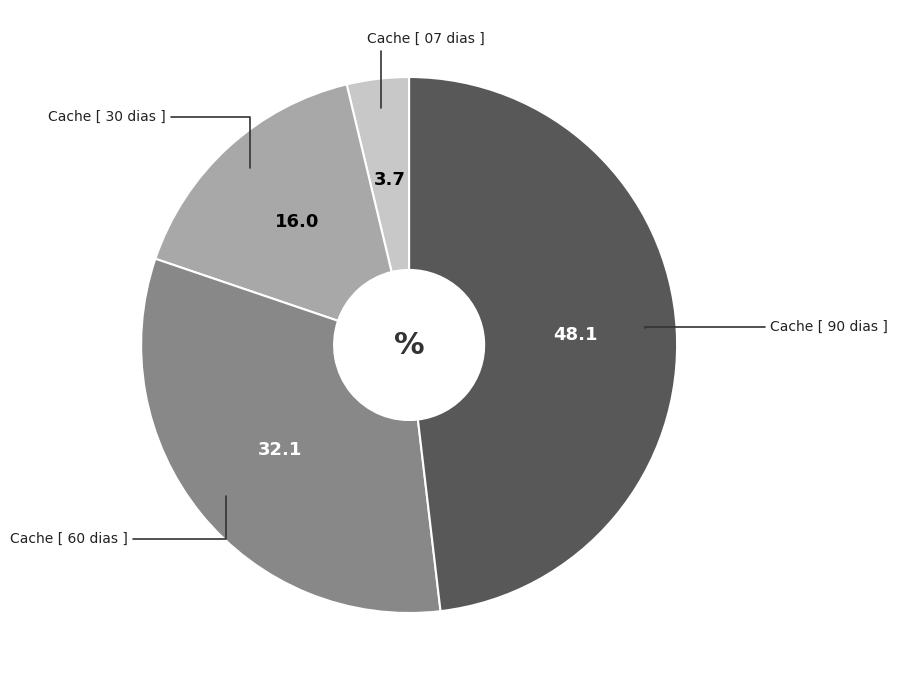

Which slice is the smallest?

Cache [ 07 dias ]